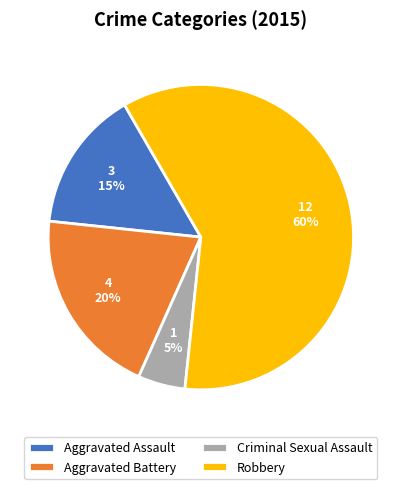

Between Aggravated Assault and Robbery, which is larger?

Robbery